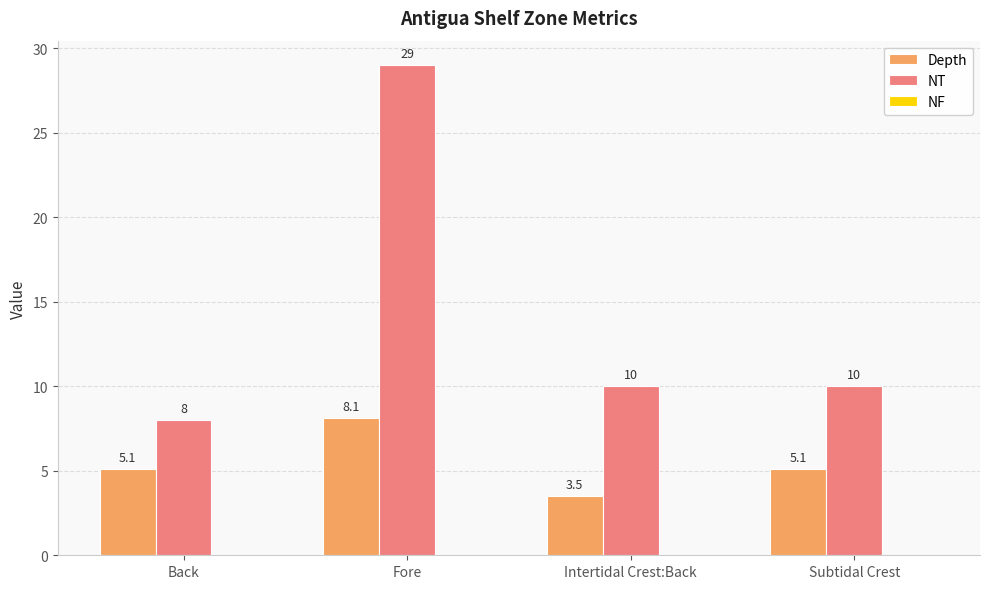

Is the value of NT at Subtidal Crest greater than the value of Depth at Fore?

Yes